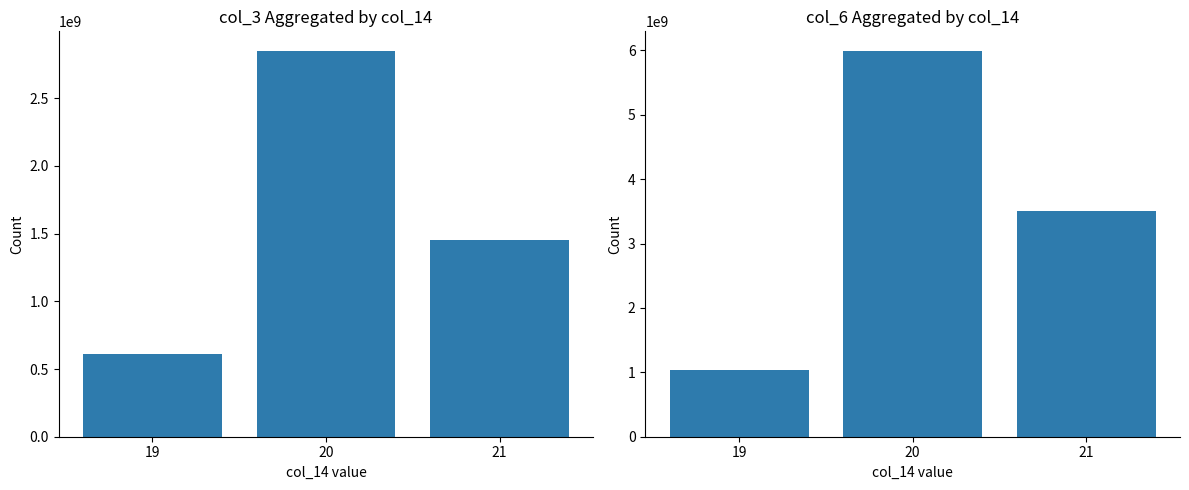

Count the col_3 values in the range 611600544 to 2851446192.

3